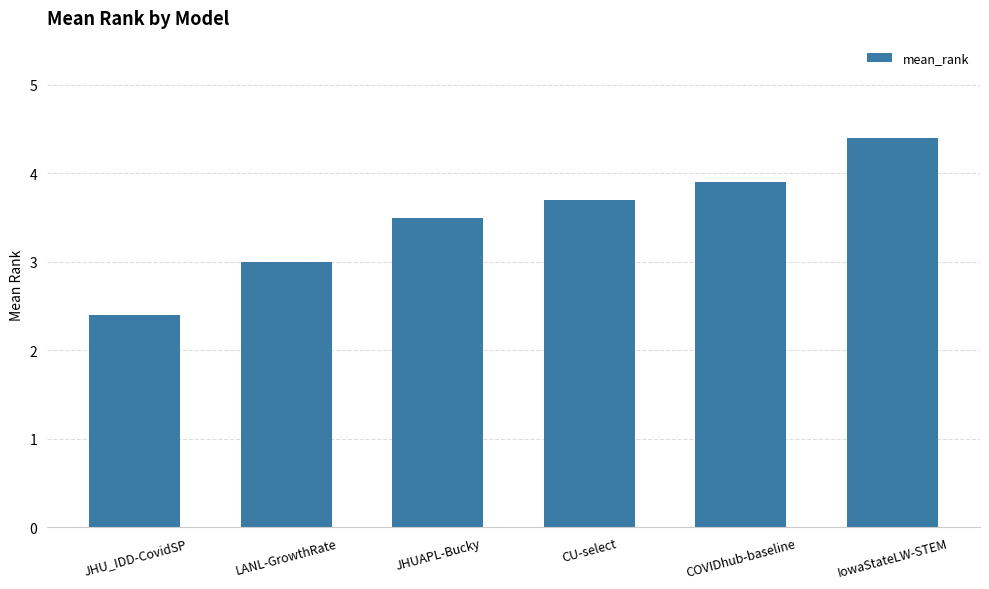

List the labels in order of value, smallest first.

JHU_IDD-CovidSP, LANL-GrowthRate, JHUAPL-Bucky, CU-select, COVIDhub-baseline, IowaStateLW-STEM